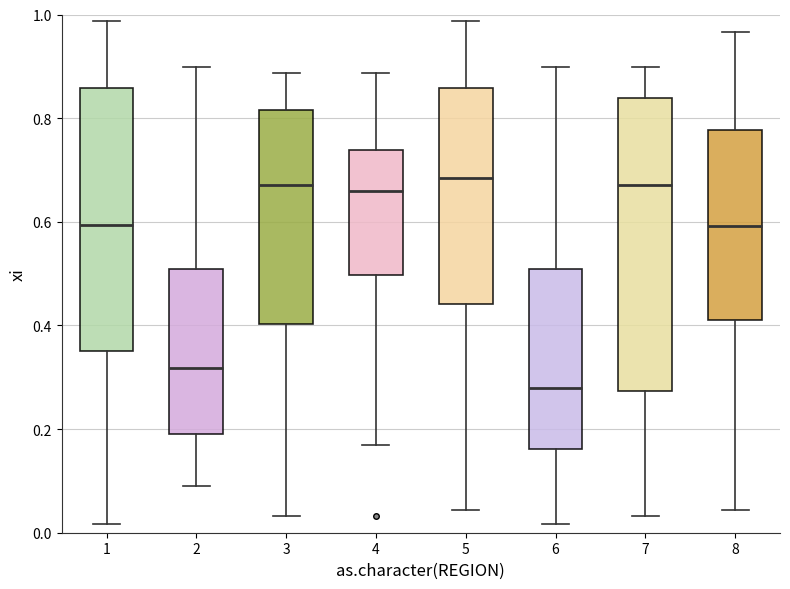

Reading left to right, transcribe this box plot: for each box, give where its median line is, the range the box spans, and where its two whiskers end, as read against the y-axis. The values are not printed on the chart, so give them approximately, as read against the axis.

1: median 0.60, box 0.36 to 0.86, whiskers 0.02 to 0.98
2: median 0.32, box 0.18 to 0.50, whiskers 0.08 to 0.90
3: median 0.68, box 0.40 to 0.82, whiskers 0.04 to 0.88
4: median 0.66, box 0.50 to 0.74, whiskers 0.16 to 0.88
5: median 0.68, box 0.44 to 0.86, whiskers 0.04 to 0.98
6: median 0.28, box 0.16 to 0.50, whiskers 0.02 to 0.90
7: median 0.68, box 0.28 to 0.84, whiskers 0.04 to 0.90
8: median 0.60, box 0.42 to 0.78, whiskers 0.04 to 0.96